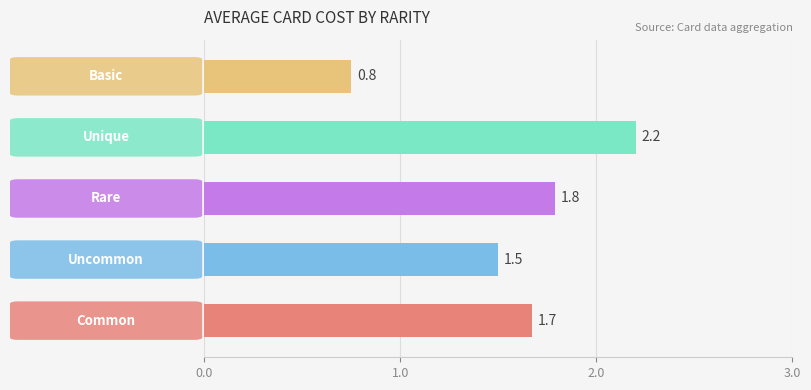

What is the difference between the maximum and second lowest values?

0.7